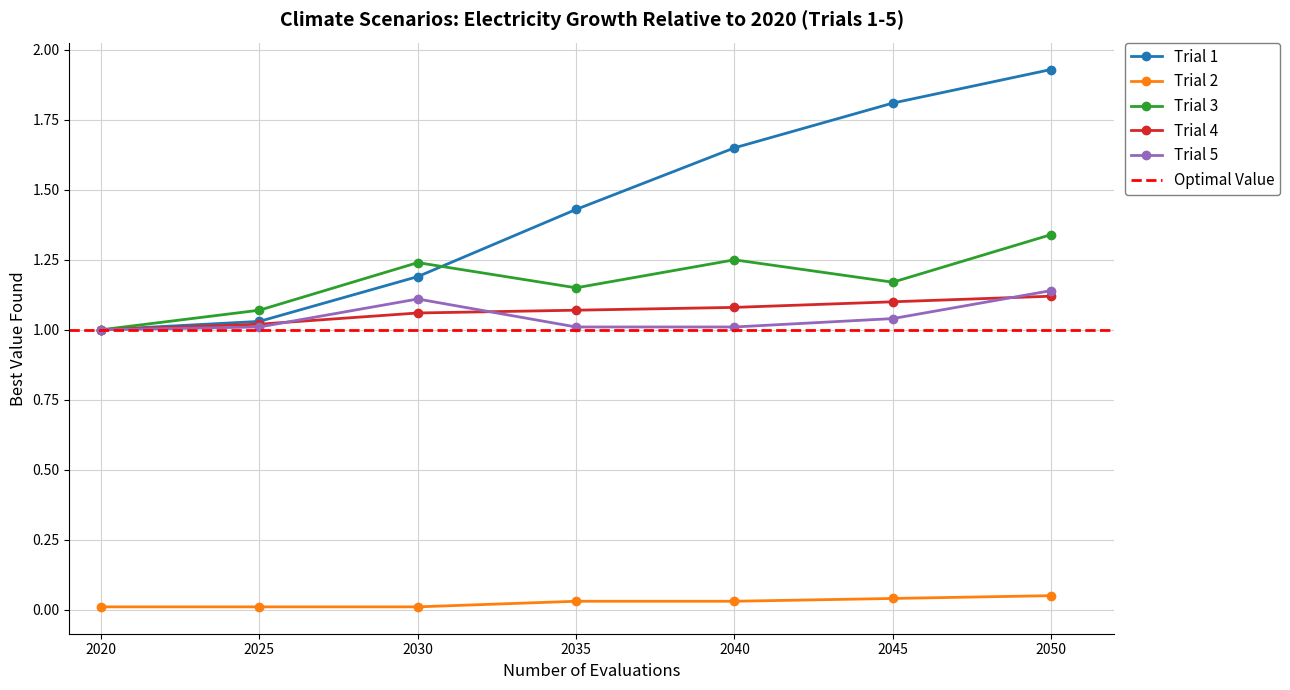

What is the difference between the maximum and minimum values in the b 2 deg (50%) series?

0.1